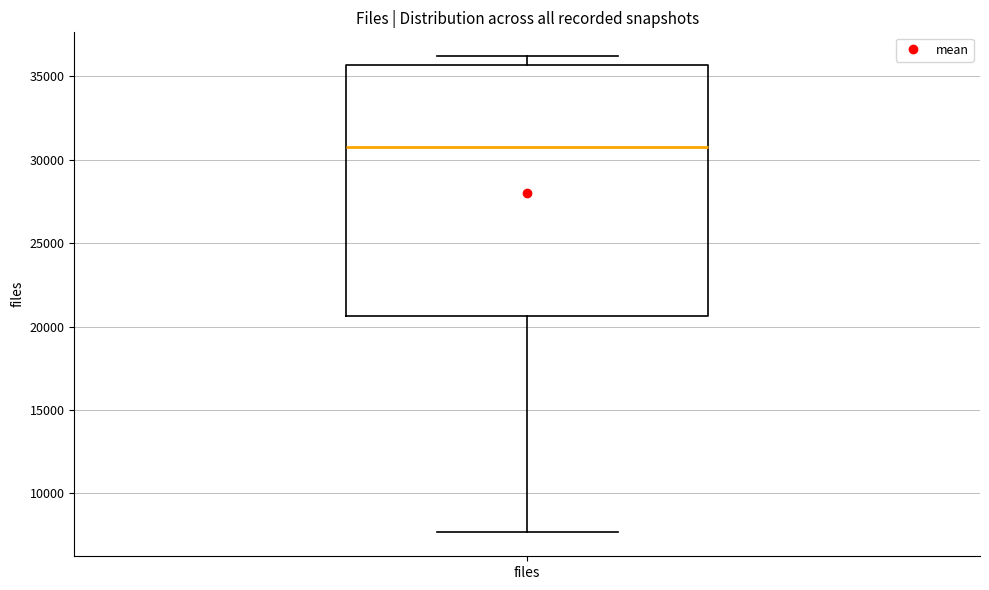

Where is the upper edge of the box for files on the y-axis? The values are not printed on the chart, so give them approximately, as read against the axis.

35500